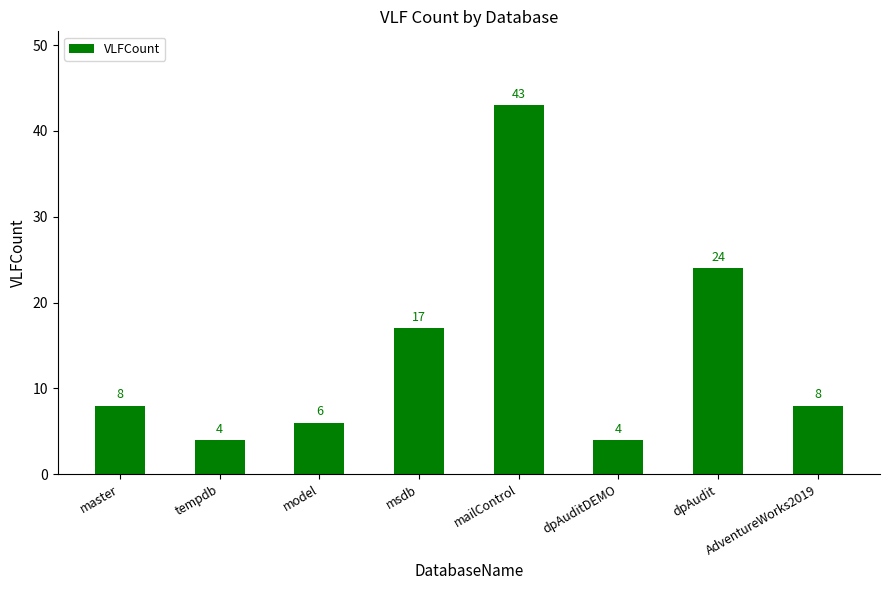

At which label is the value closest to 23?

dpAudit